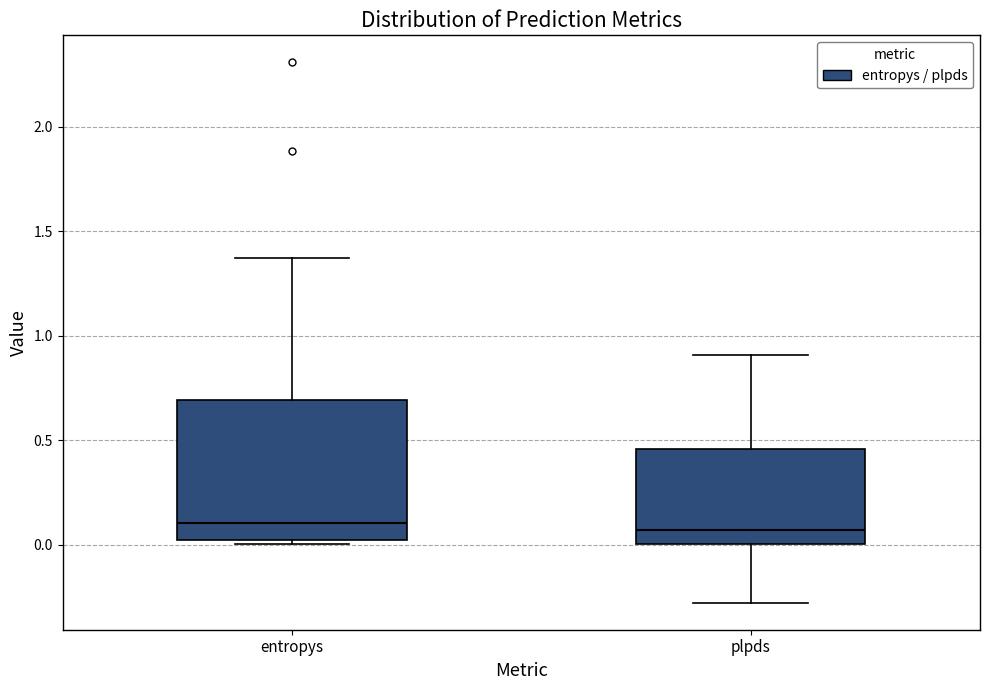

Reading left to right, read every box against the y-axis: the position of its median line, the range the box covers, and the ends of its whiskers. The values are not printed on the chart, so give them approximately, as read against the axis.

entropys: median 0.10, box 0.00 to 0.70, whiskers 0.00 (just below the box's lower edge) to 1.35
plpds: median 0.05, box 0.00 to 0.45, whiskers -0.30 to 0.90